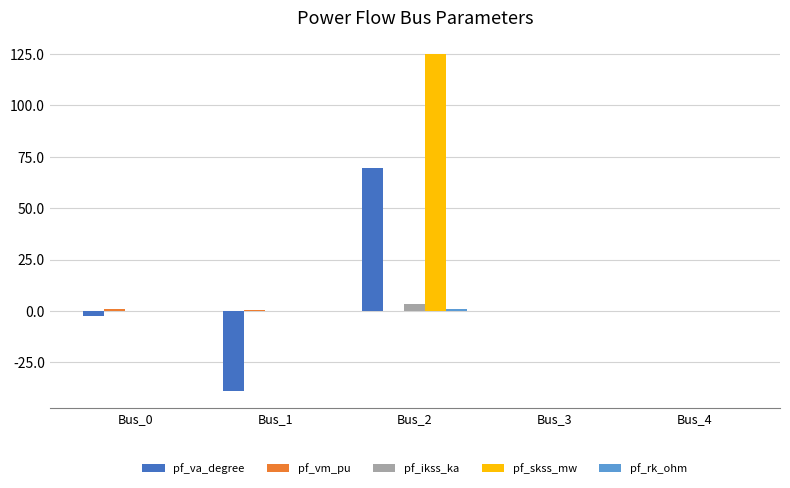

Between Bus_1 and Bus_2, which series saw the biggest shift?

pf_skss_mw